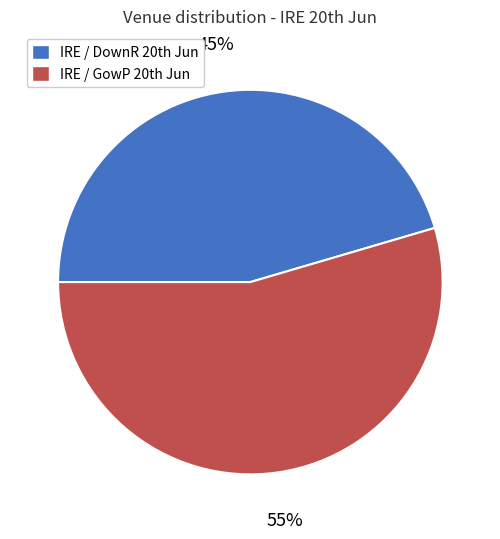

Which slice is the smallest?

IRE / DownR 20th Jun